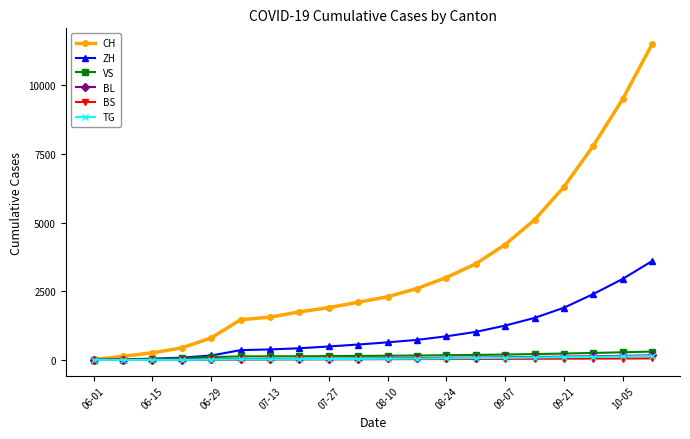

Which series has the largest range (max minus min)?

CH